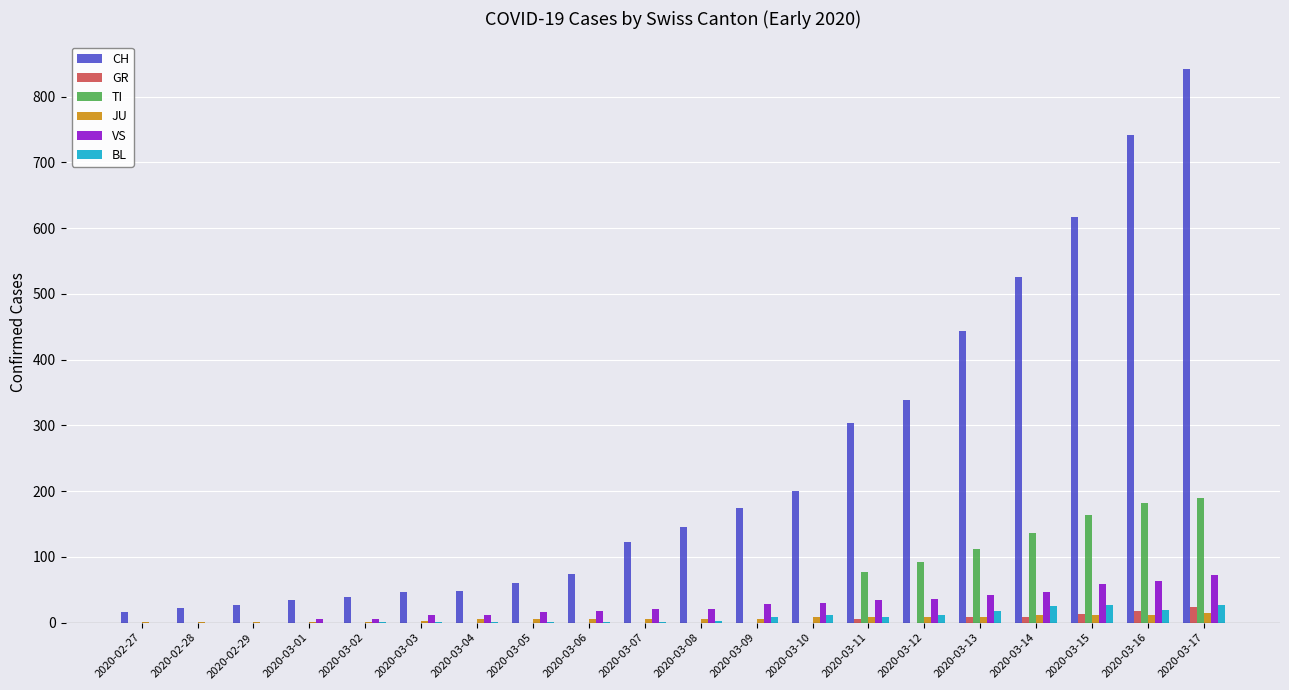

What is the maximum value shown in the chart?

842